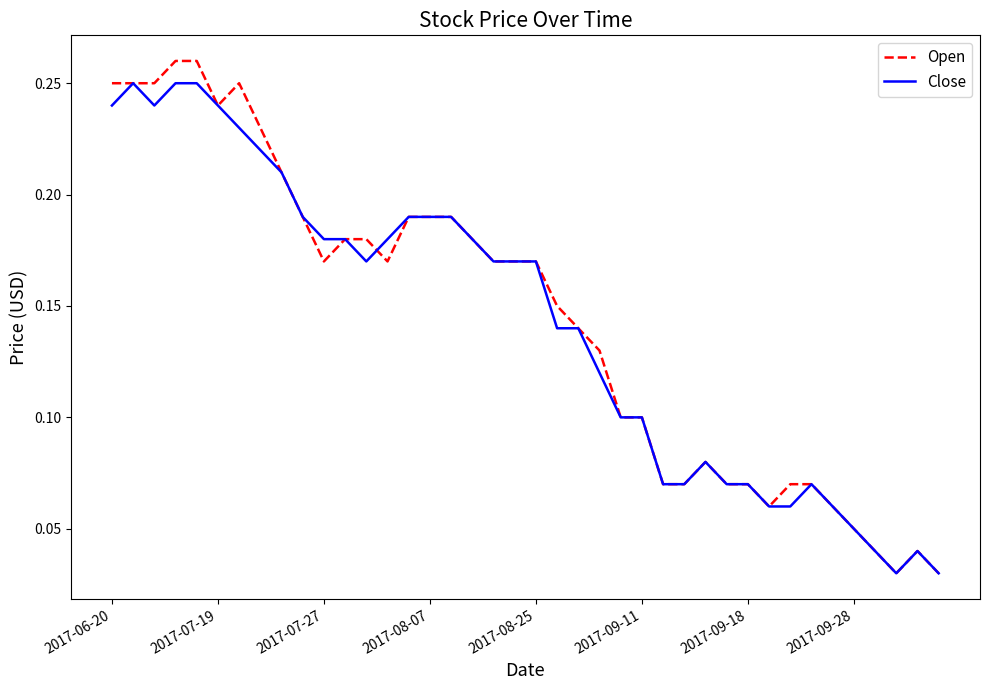

How many lines are shown in the chart?

2